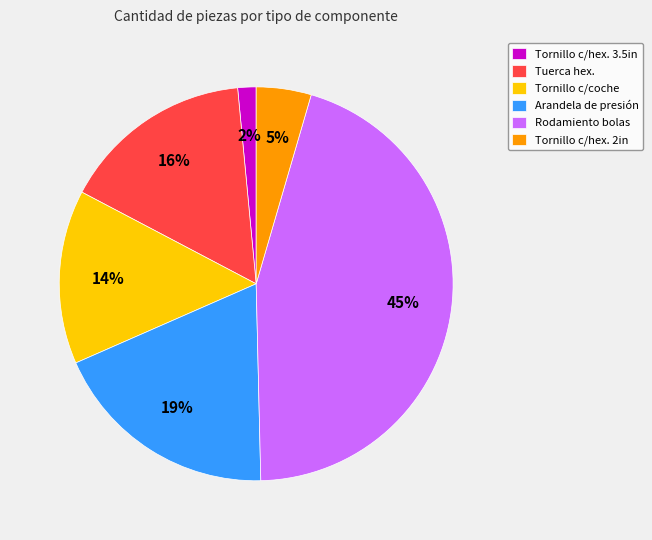

How many slices are in this pie chart?

6